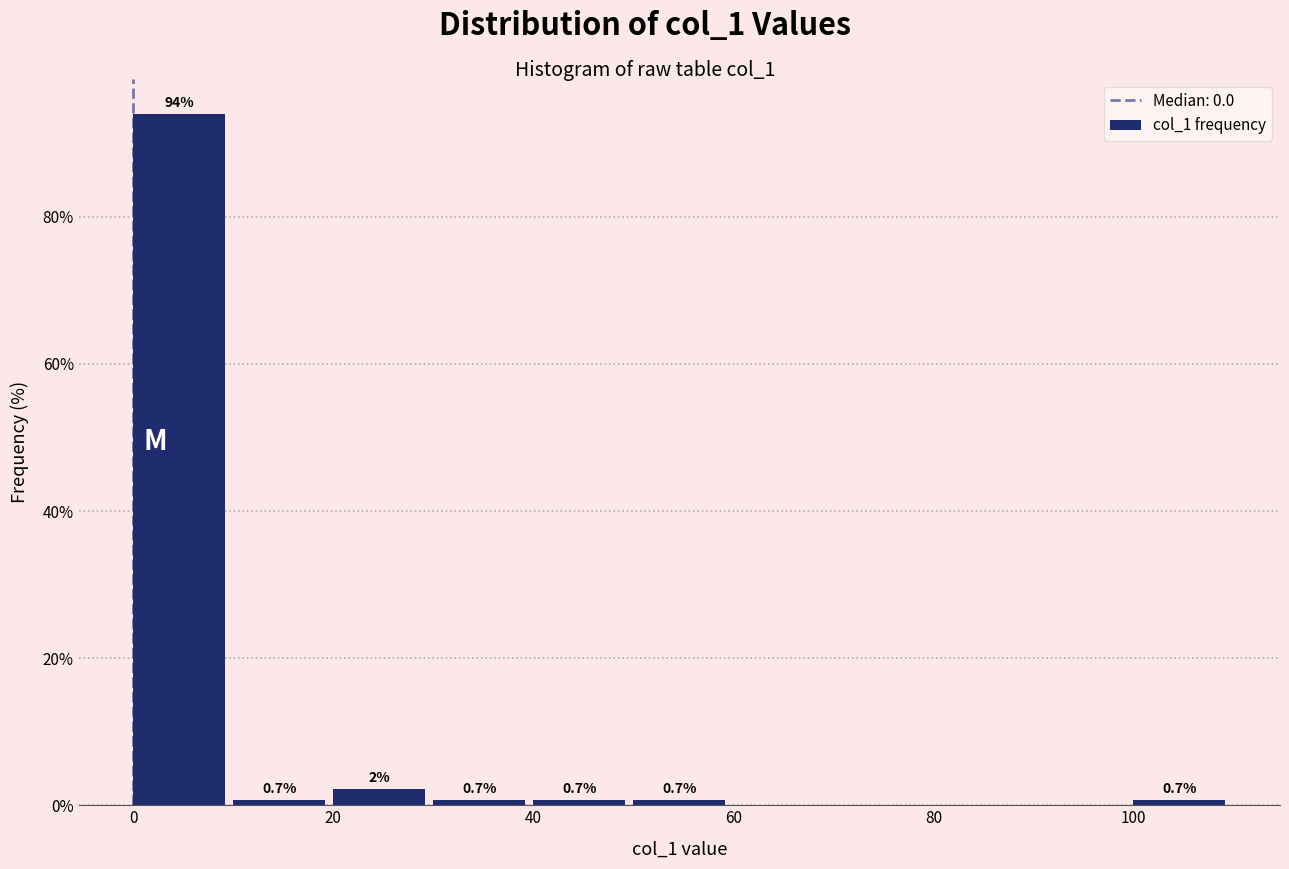

Which range on the x-axis has the tallest bar?

0 to 10